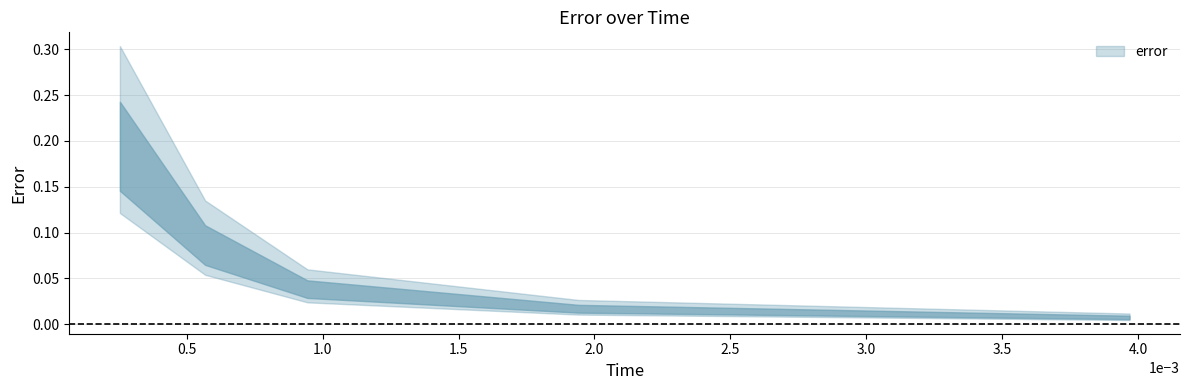

True or false: the data has more than 2 interior local peaks.

False